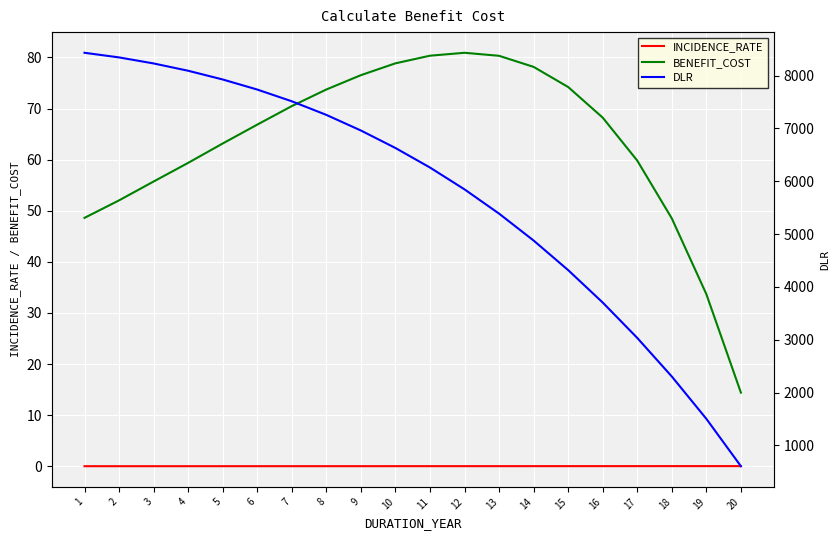

Reading left to right, transcribe all the data shown in this chart.

INCIDENCE_RATE: 0.0	0.0	0.0	0.0	0.0	0.0	0.0	0.0	0.0	0.0	0.0	0.0	0.0	0.0	0.0	0.0	0.0	0.0	0.0	0.0
BENEFIT_COST: 48.6	52.0	55.7	59.4	63.2	66.8	70.5	73.7	76.5	78.8	80.3	80.9	80.3	78.1	74.2	68.2	59.8	48.5	33.7	14.4
DLR: 8432.5	8344.8	8230.6	8092.3	7927.2	7736.4	7514.3	7256.7	6961.2	6630.2	6260.3	5846.9	5387.8	4878.2	4318.2	3704.5	3034.6	2304.4	1503.1	606.4